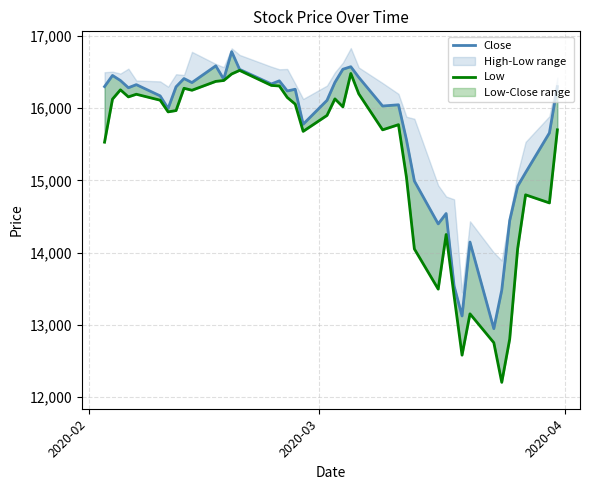

How many lines are shown in the chart?

2